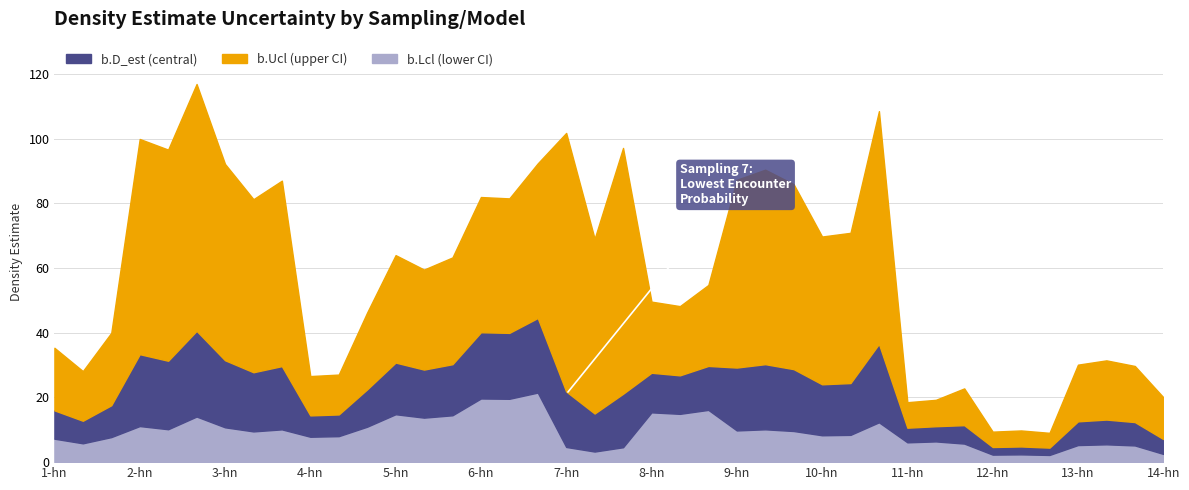

At how many categories does at least one series exceed 37?

26